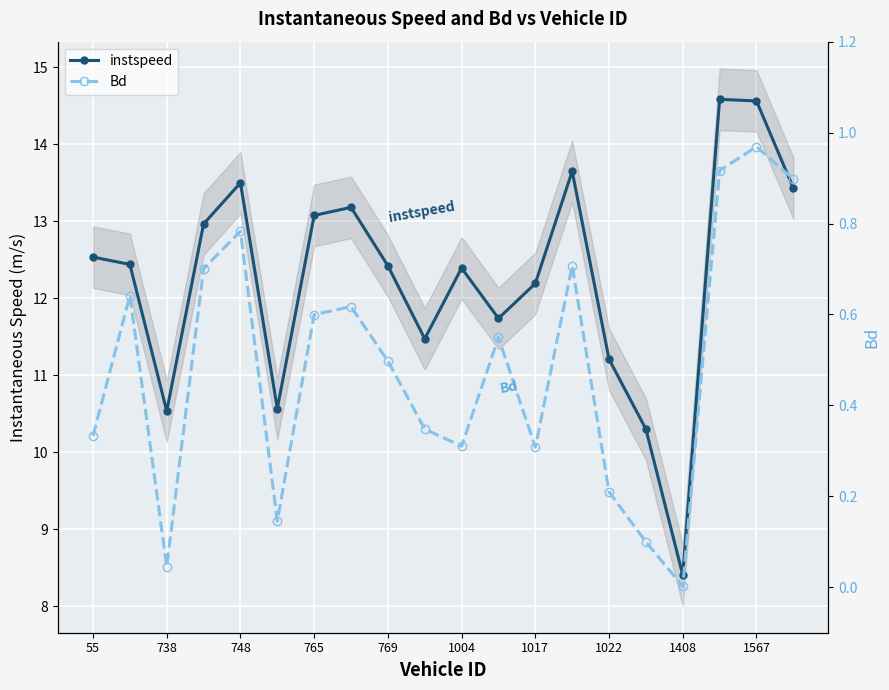

Reading left to right, extract all data points from this chart.

instspeed: 12.5	12.4	10.5	13.0	13.5	10.6	13.1	13.2	12.4	11.5	12.4	11.7	12.2	13.6	11.2	10.3	8.4	14.6	14.6	13.4
Bd: 0.3	0.6	0.0	0.7	0.8	0.1	0.6	0.6	0.5	0.3	0.3	0.5	0.3	0.7	0.2	0.1	0.0	0.9	1.0	0.9